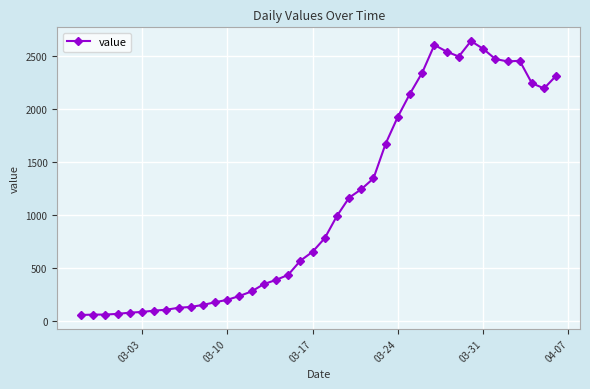

What is the minimum value shown in the chart?

61